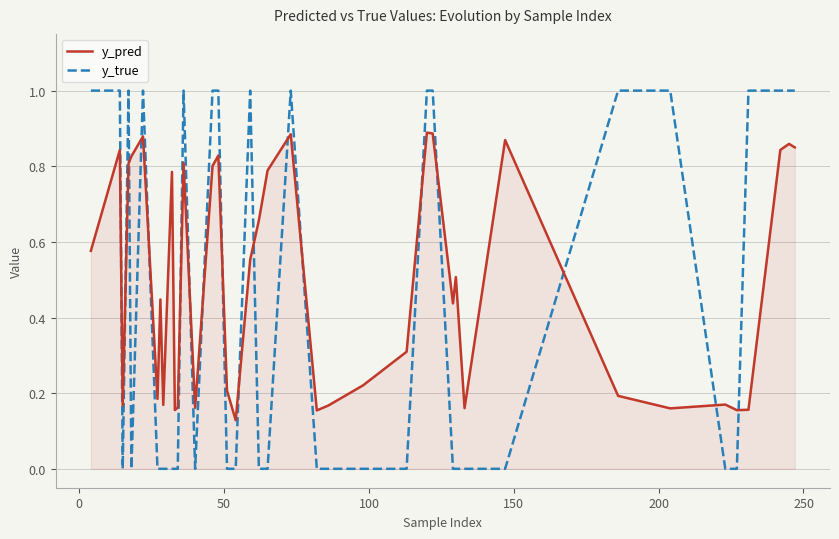

Which series ends up on top after the final intersection of y_pred and y_true?

y_true